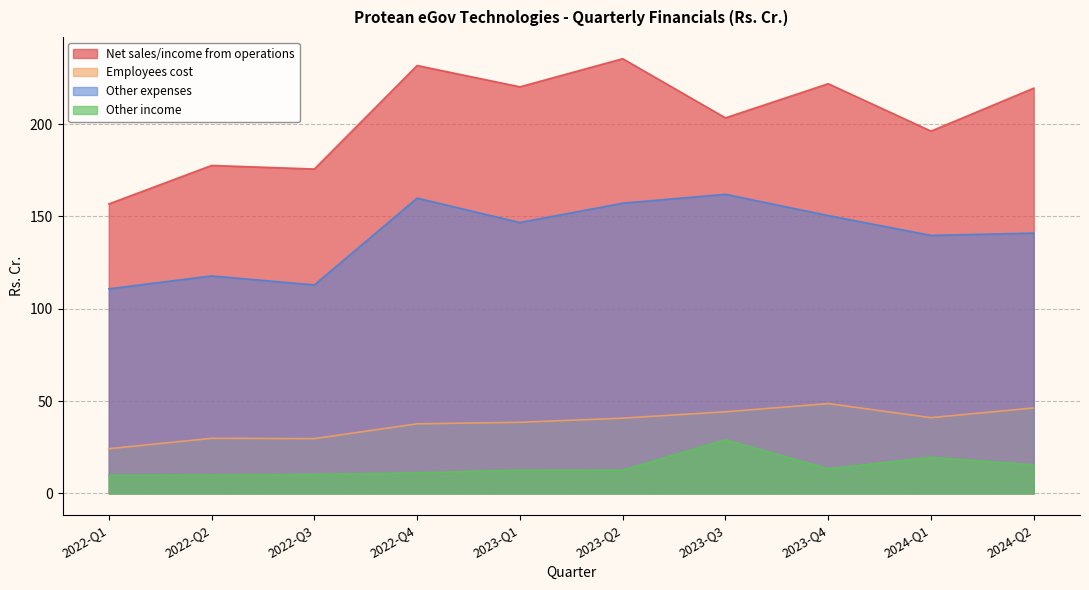

How many interior local valleys does the Employees cost series have?

2